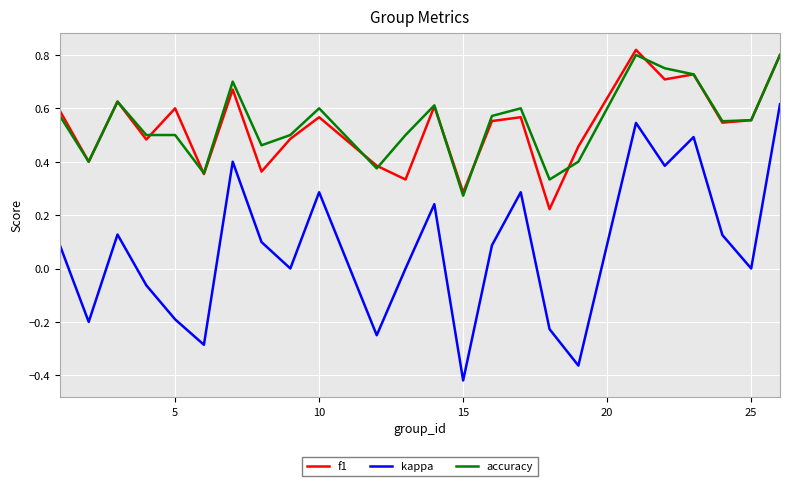

True or false: kappa has more than 2 points higher than both neighbors.

True